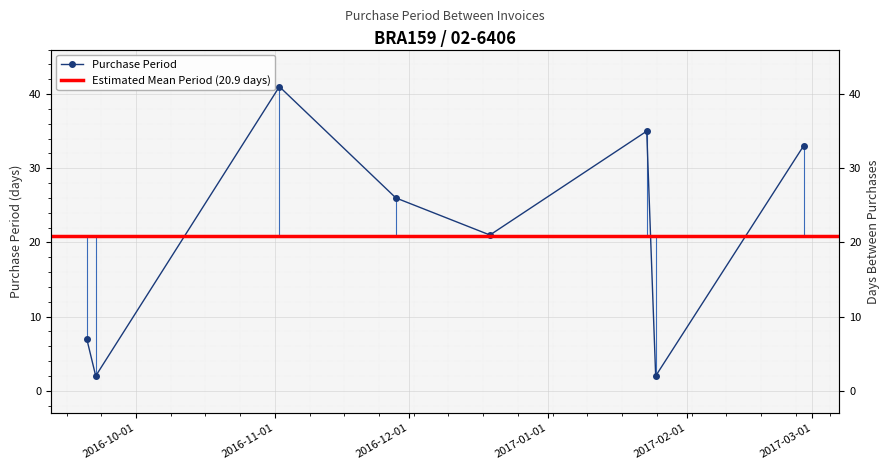

What is the value of the 1st point from the left?

7